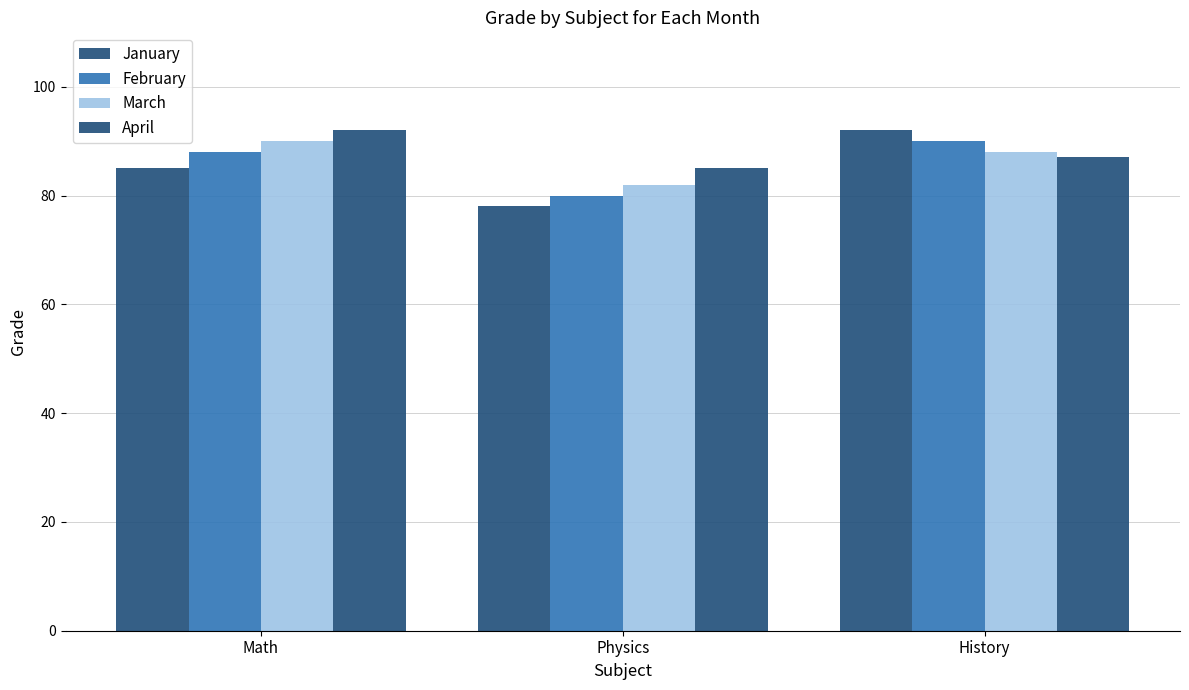

Are the bars grouped side by side (vs. stacked)?

Yes